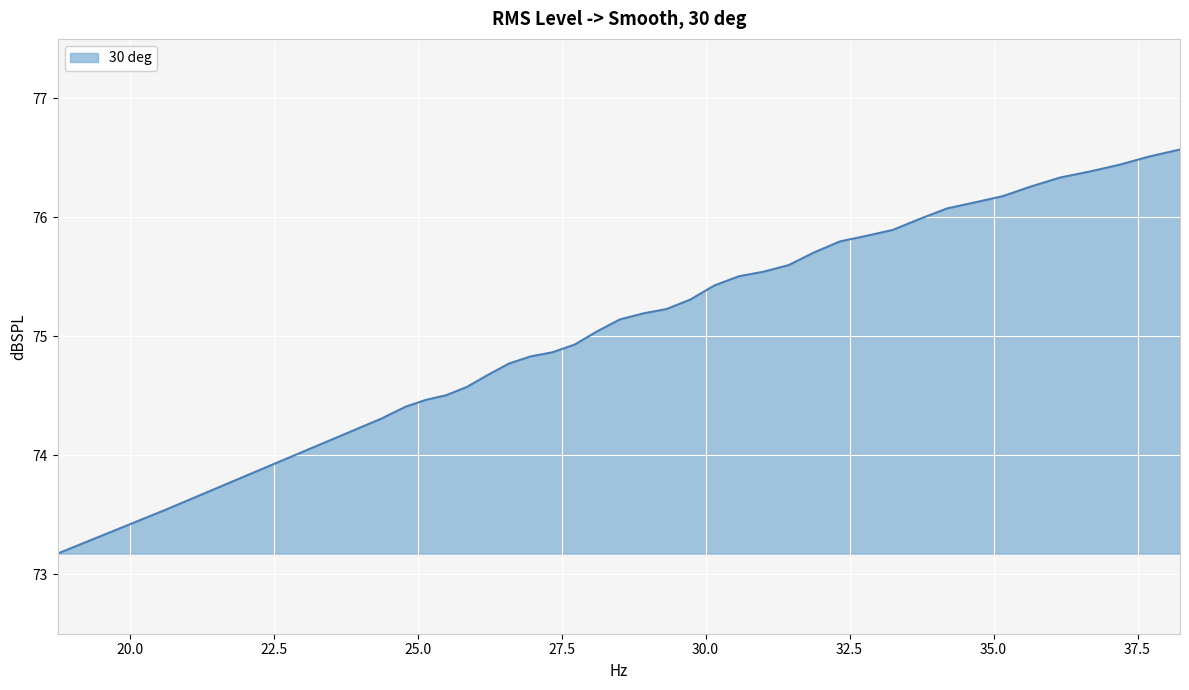

What is the smallest value displayed?

73.2